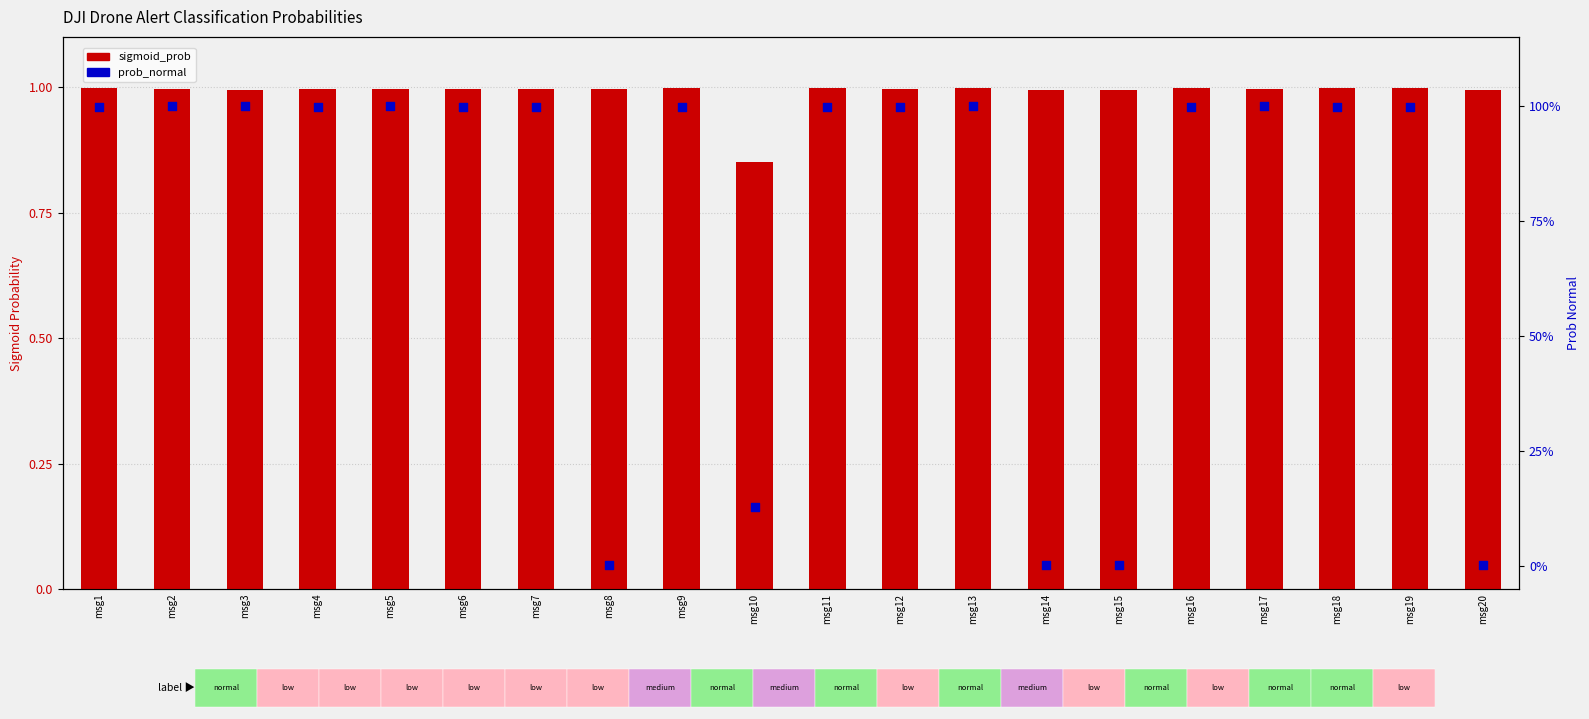

What are all the series names shown in the legend?

sigmoid_prob, prob_normal